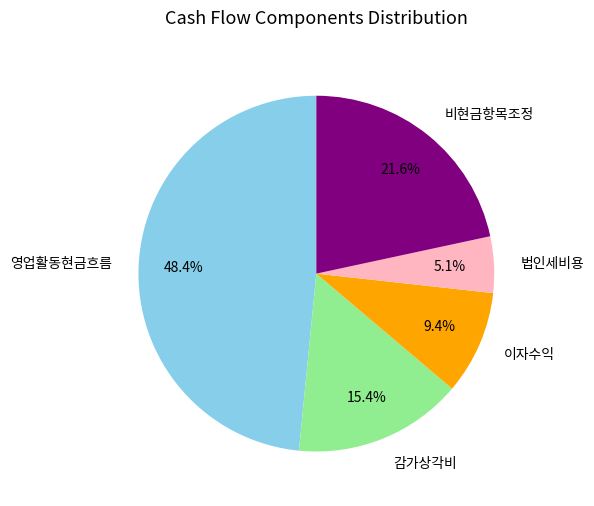

To the nearest percent, what is the combined percentage of 비현금항목조정 and 법인세비용?

27%